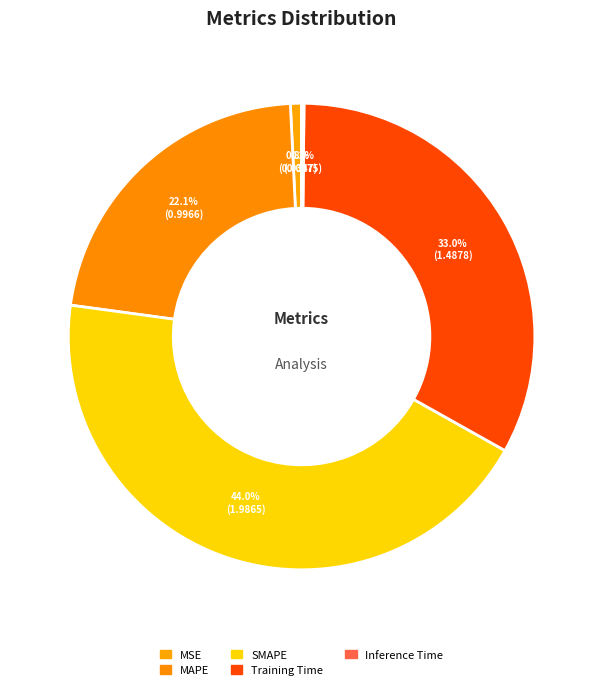

Which has a higher value, MAPE or Training Time?

Training Time